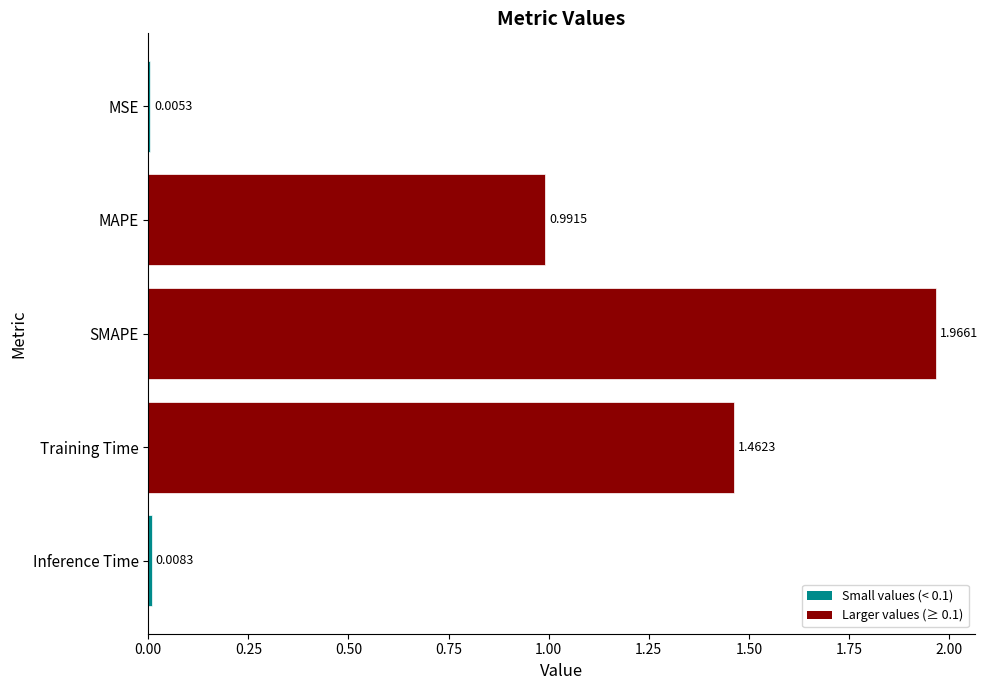

Between MSE and MAPE, which is larger?

MAPE